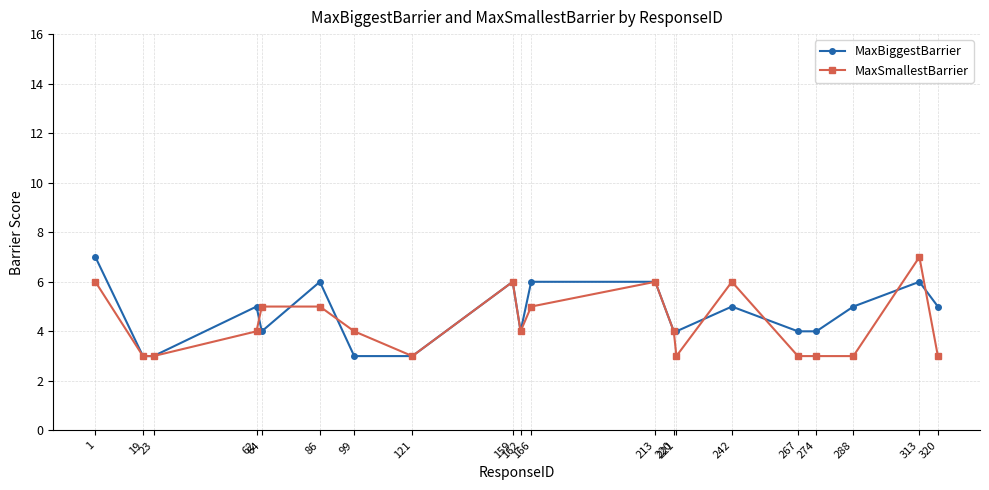

What is the highest value of the MaxSmallestBarrier series?

7